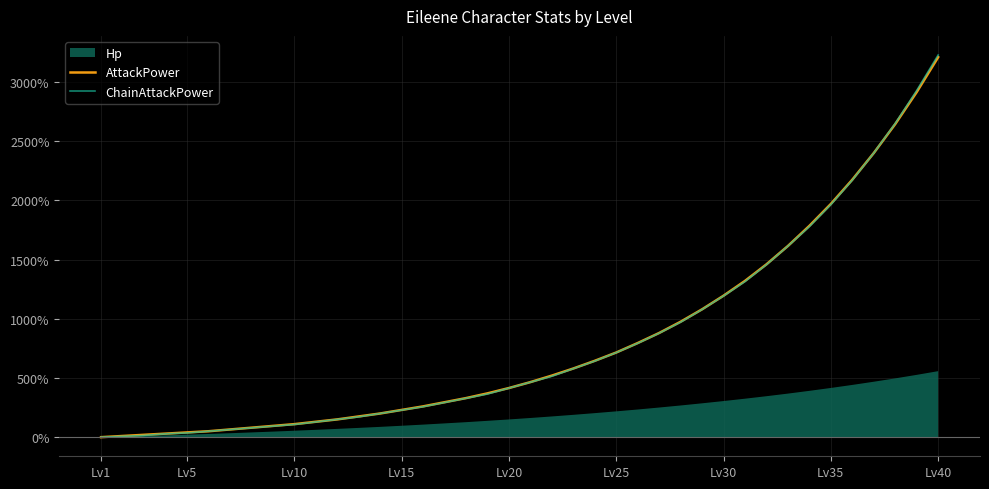

The value of AttackPower at Lv40 is 3210.0. True or false?

True